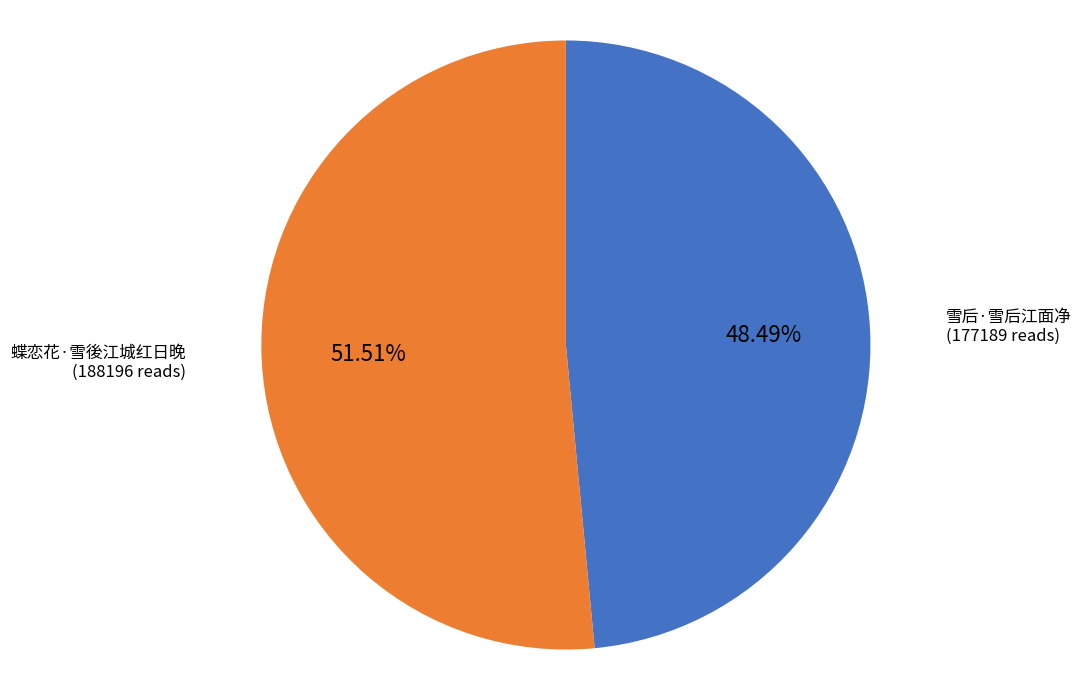

Is there any slice that represents more than half of the pie?

Yes